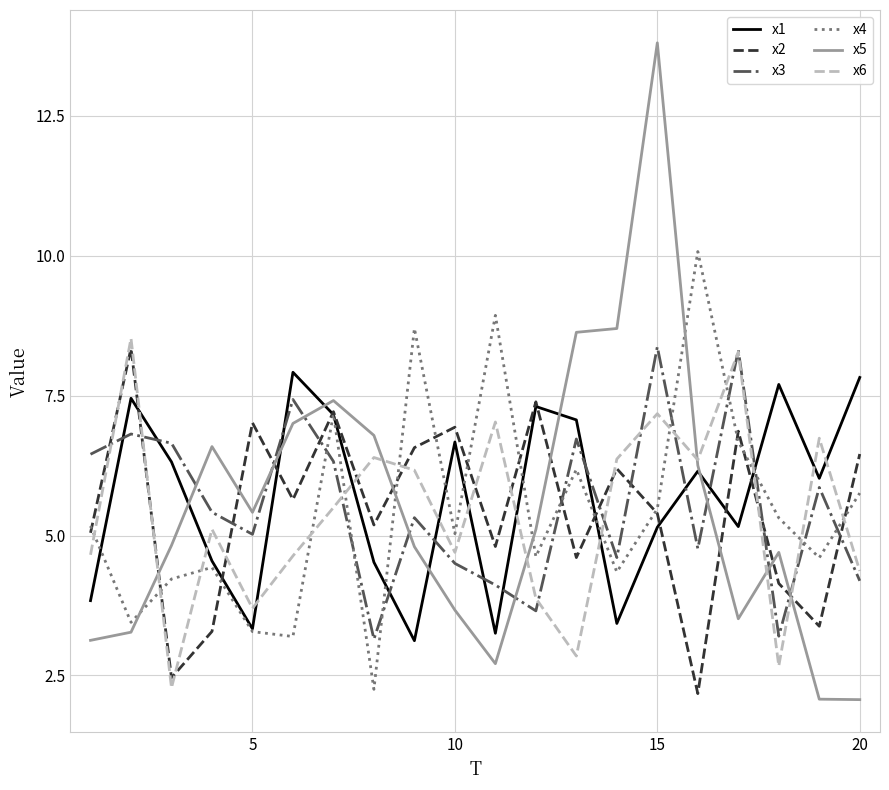

What is the highest value of the x5 series?

13.8